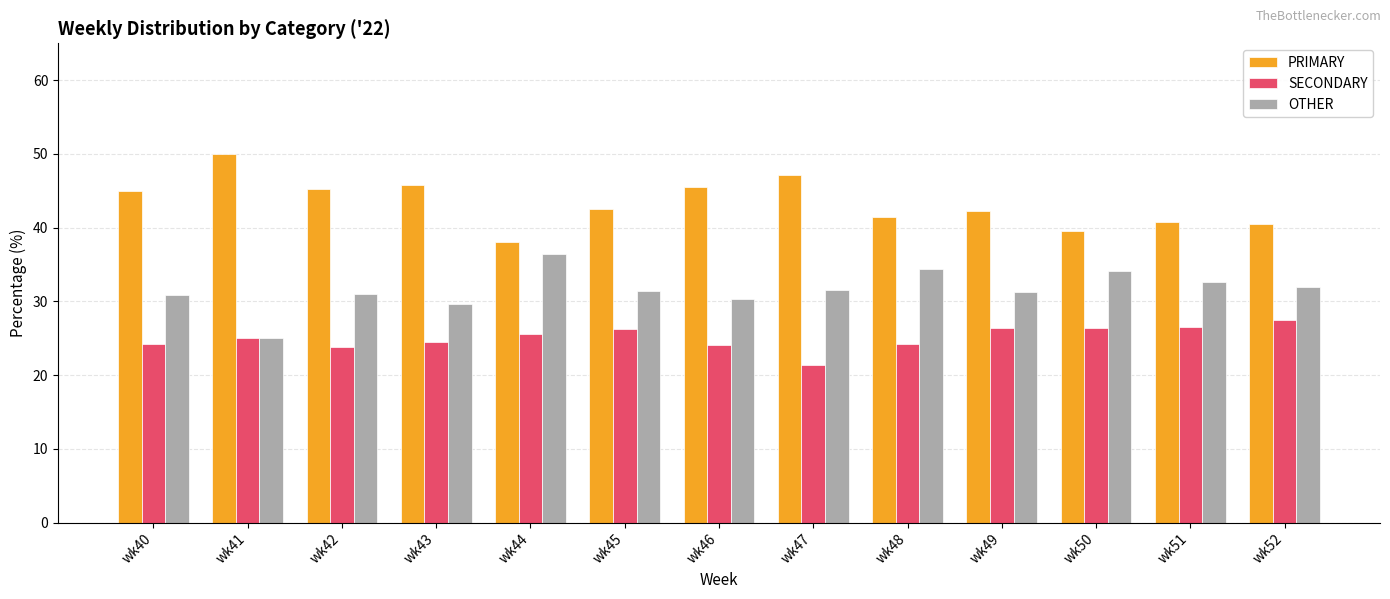

The OTHER series shows 14.1 at wk40. True or false?

False